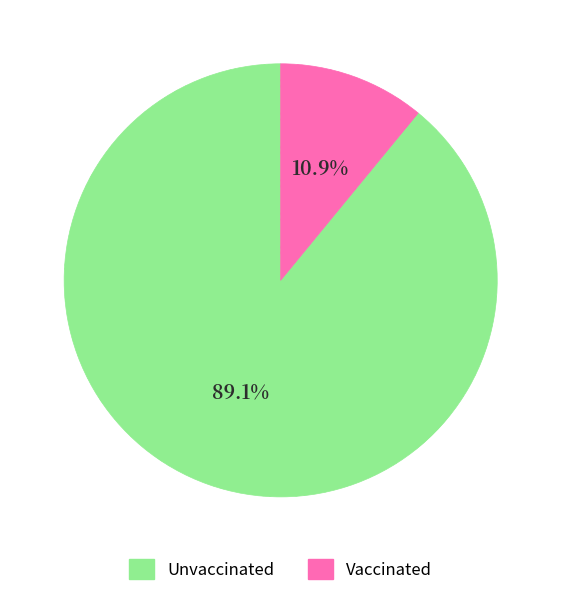

Is there any slice that represents more than half of the pie?

Yes